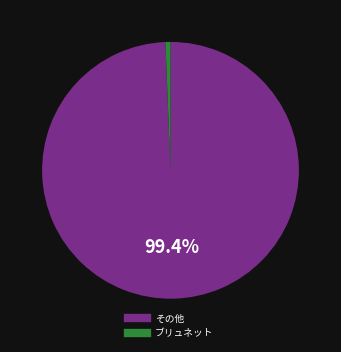

How many slices are in this pie chart?

2